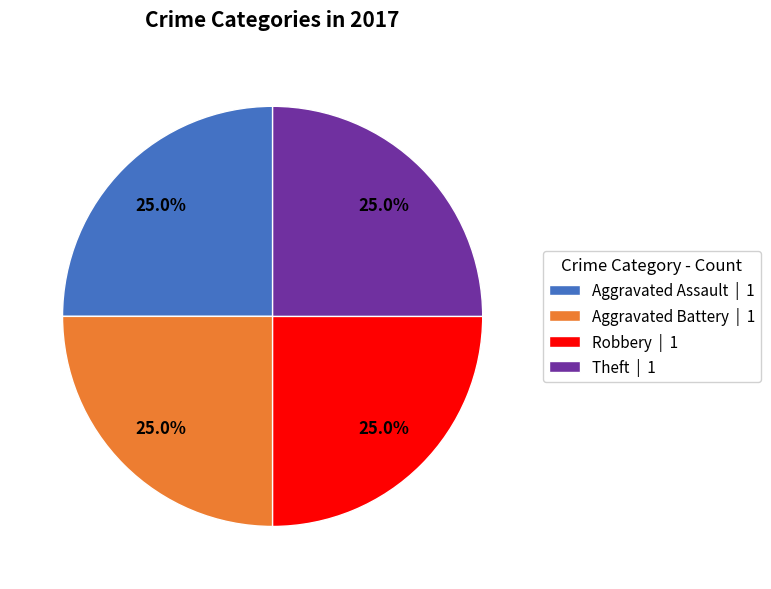

Combined, what portion of the pie is Robbery | 1 and Aggravated Battery | 1?

50.0%